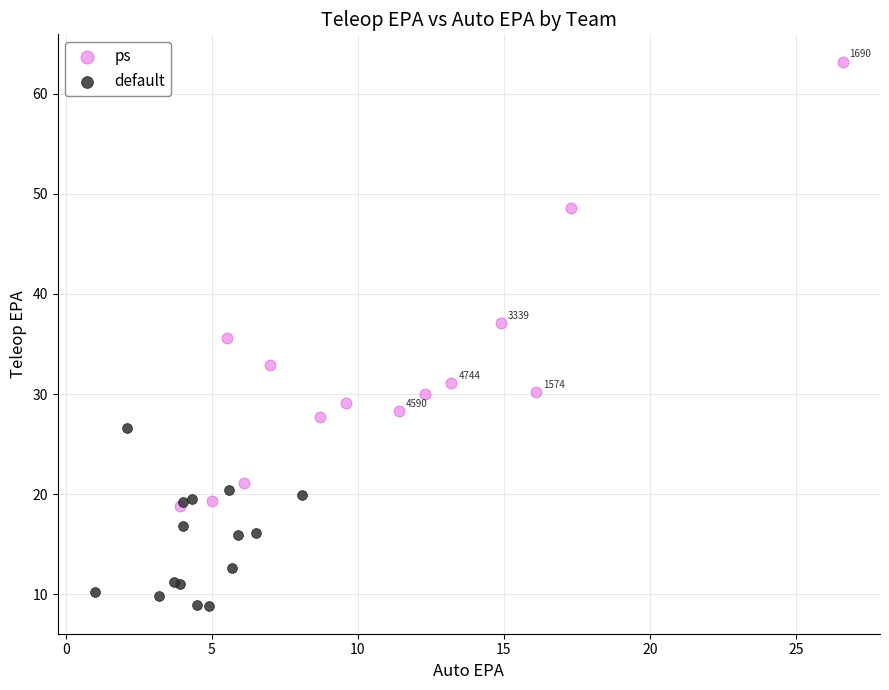

Which series reaches the maximum Y coordinate?

ps